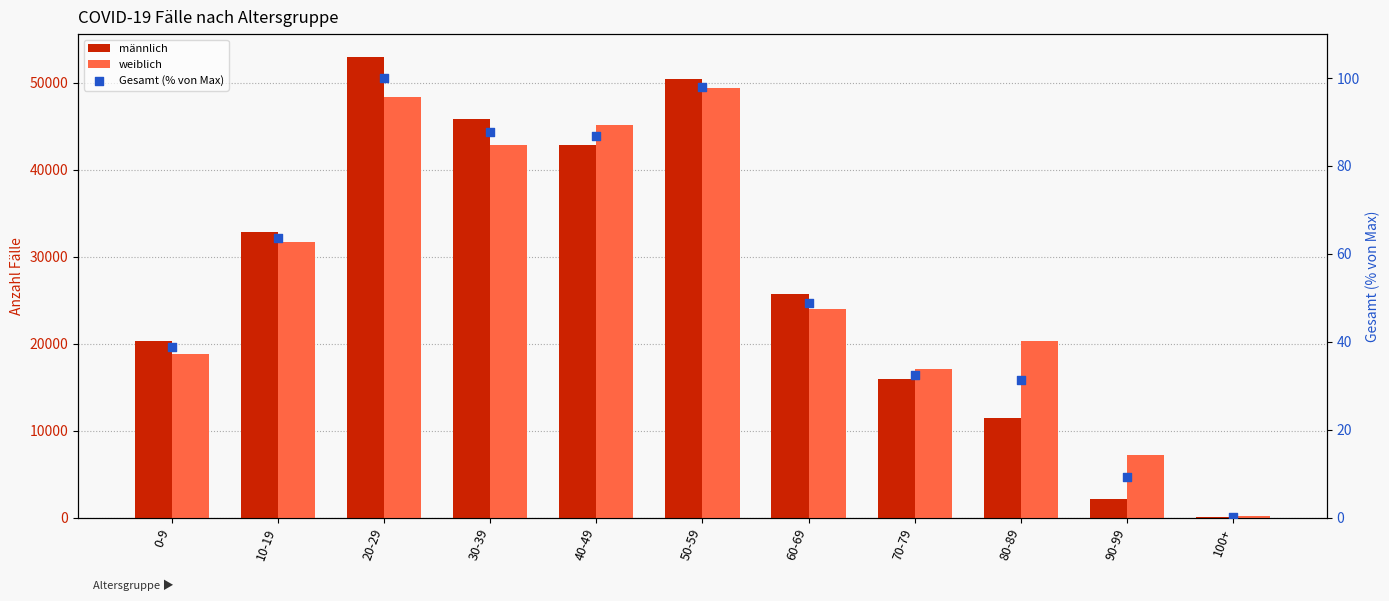

Which series reaches the maximum Y coordinate?

männlich